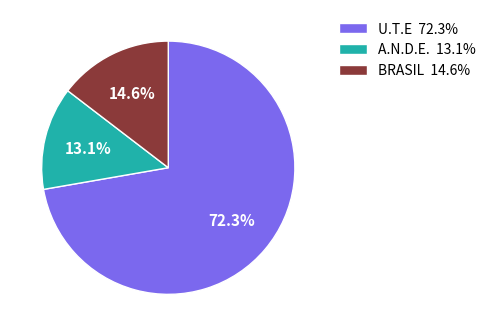

What is the smallest slice in the pie chart?

A.N.D.E.